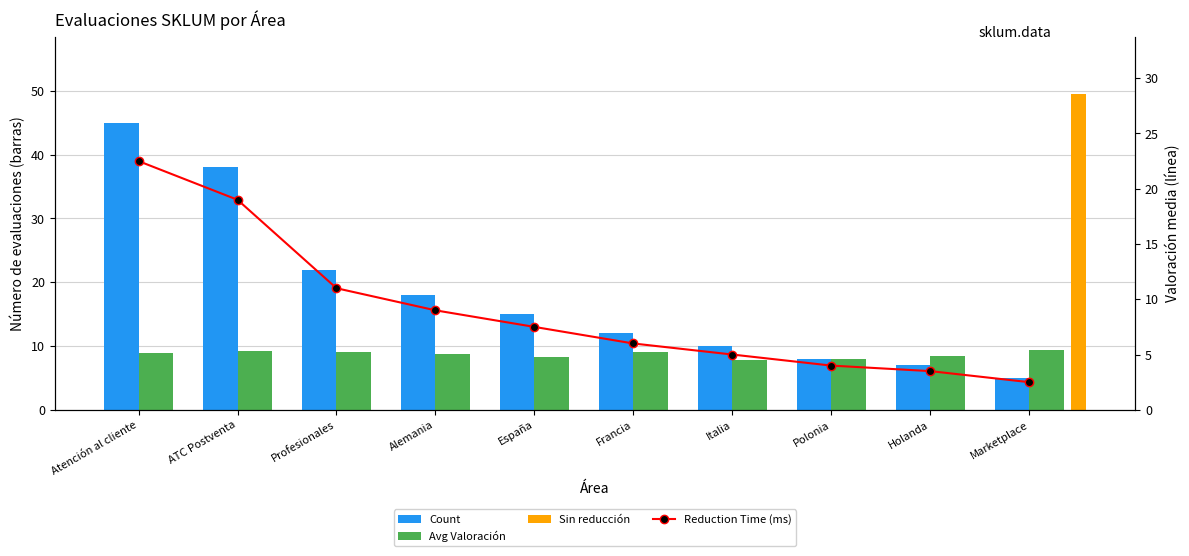

At Polonia, list the series in order from largest to smallest.

Count, Avg Valoración, Reduction Time (ms)